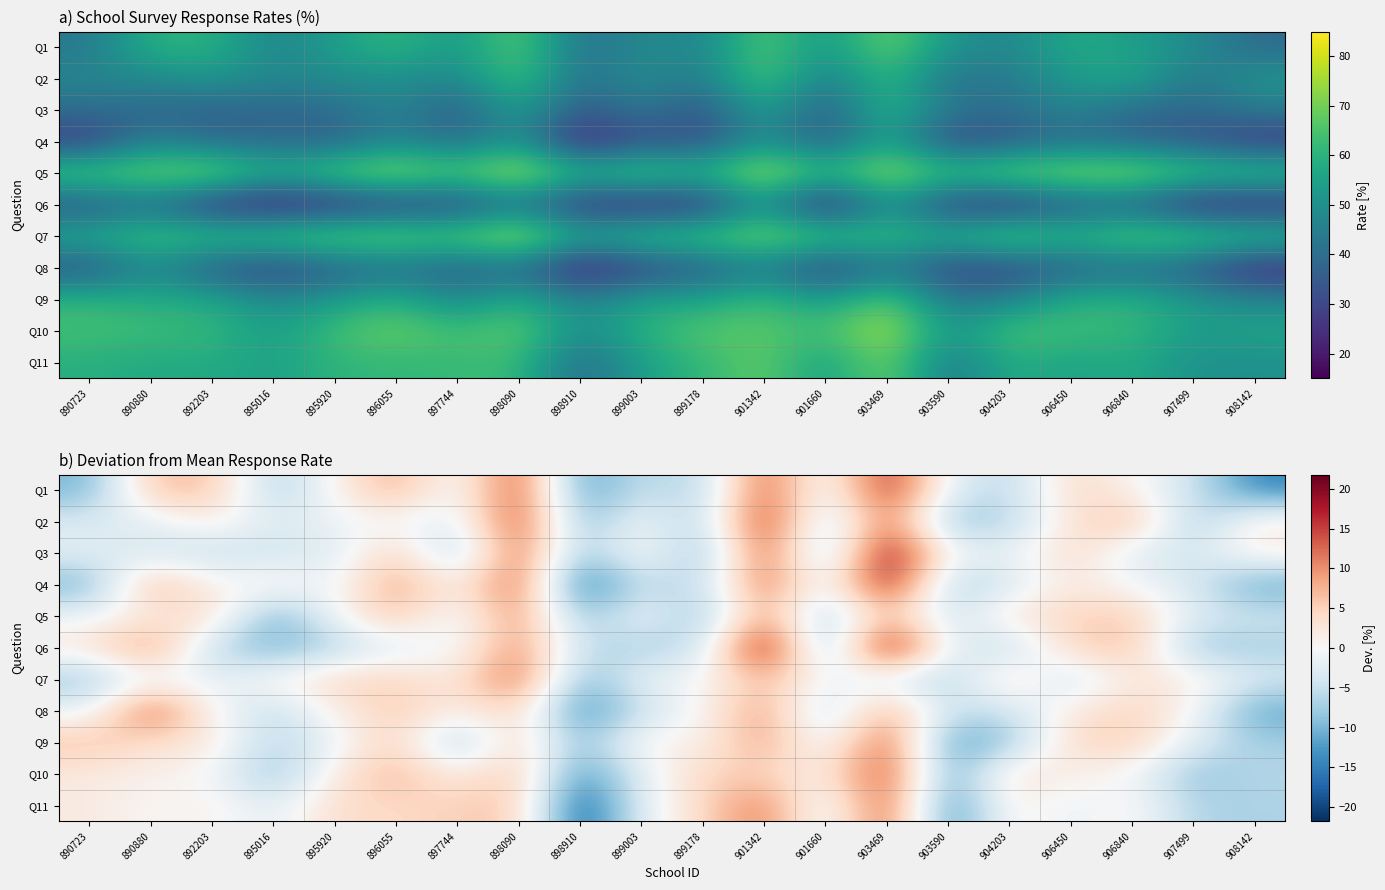

How many data points in Q7 are above 0?

9